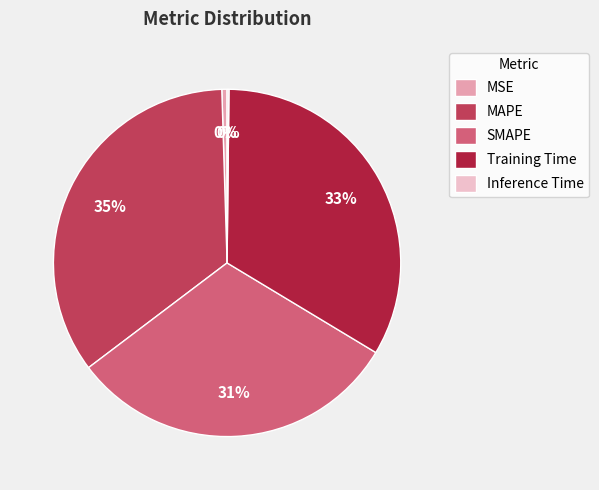

To the nearest percent, what portion does SMAPE represent?

31%